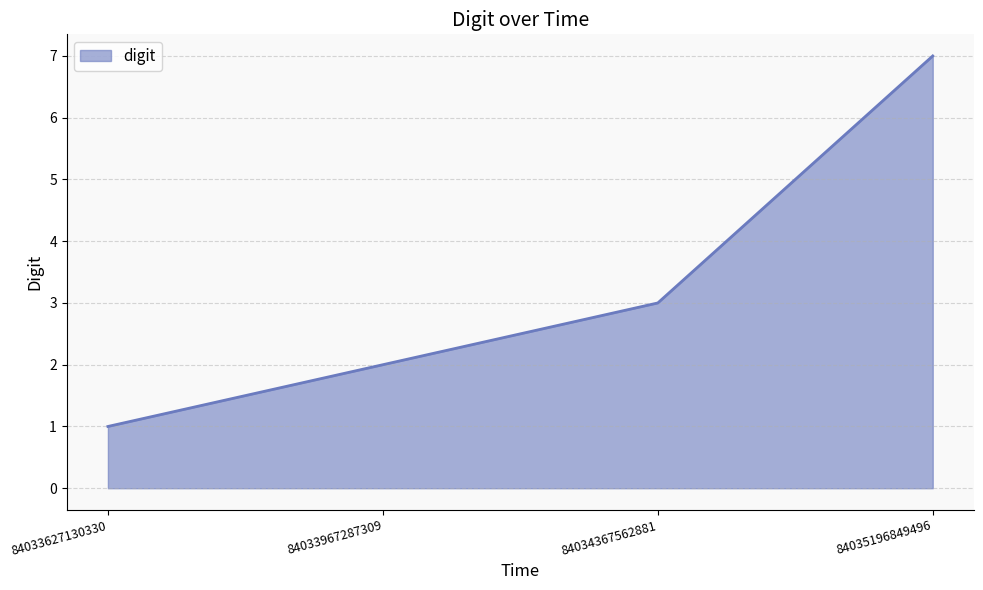

What is the difference between the maximum and minimum values?

6